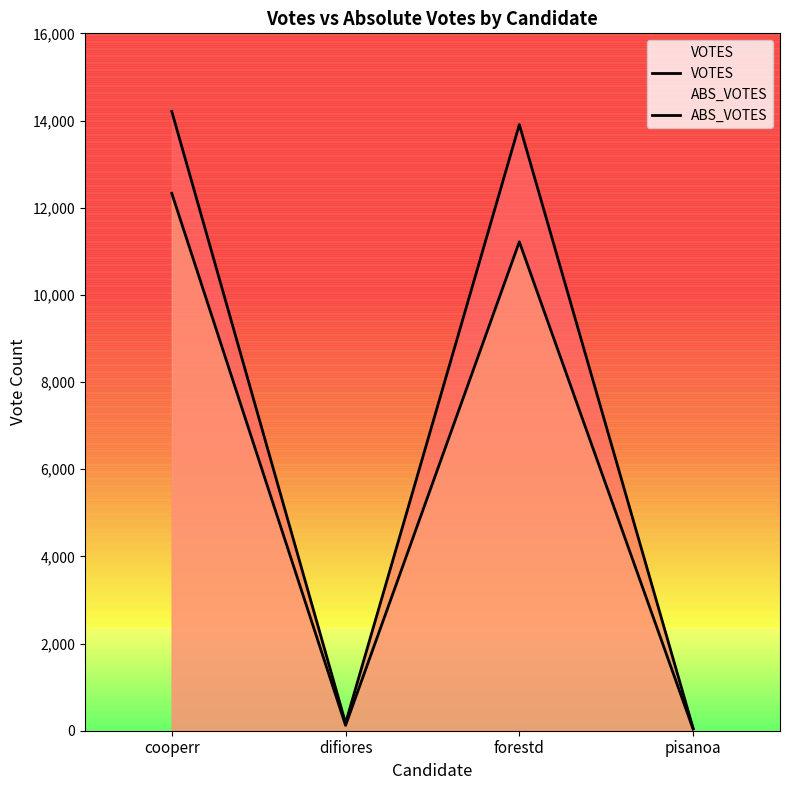

List the series in order of their peak value, highest first.

VOTES, ABS_VOTES